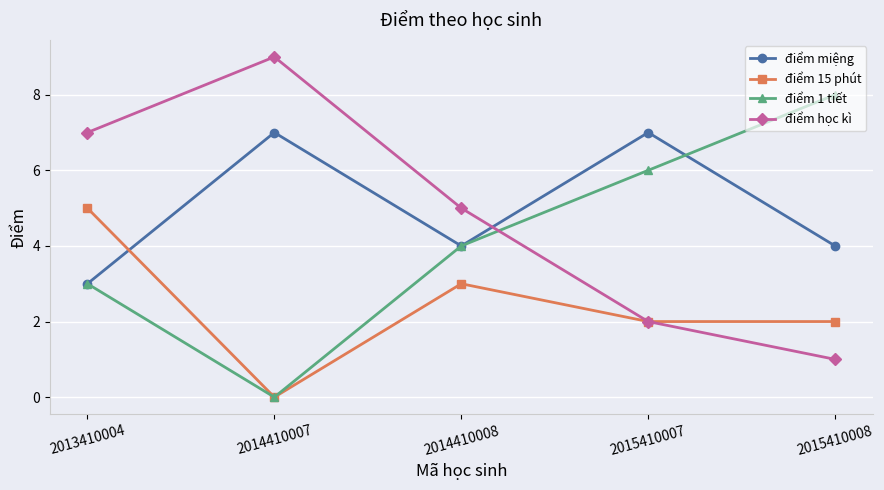

What is the sum of the điểm 1 tiết values at 2014410007 and 2015410008?

8